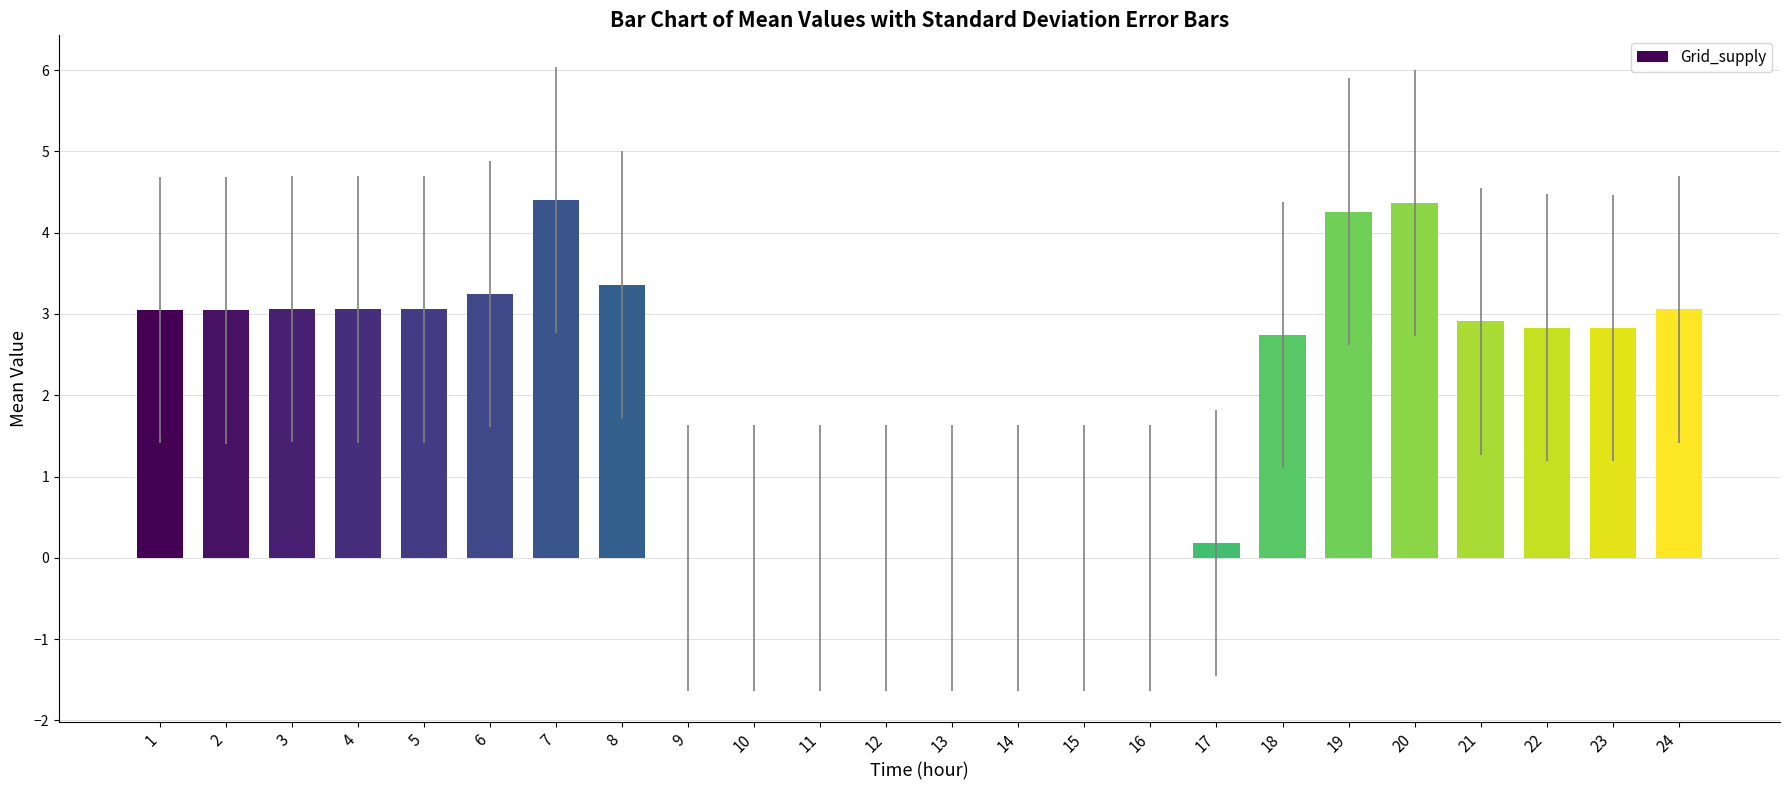

What is the difference between the values at 22 and 21?

0.1